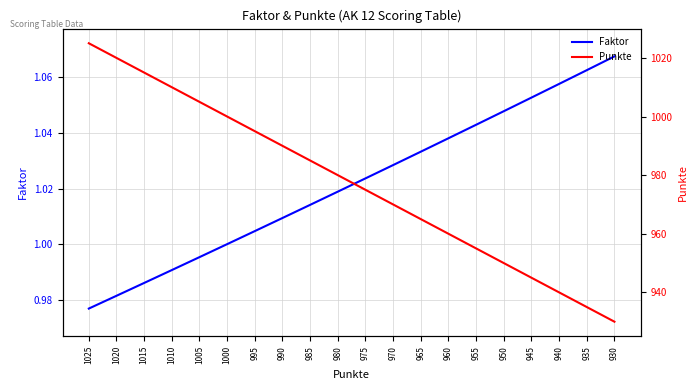

What is the value of the Faktor point at the 17th from the left?

1.1